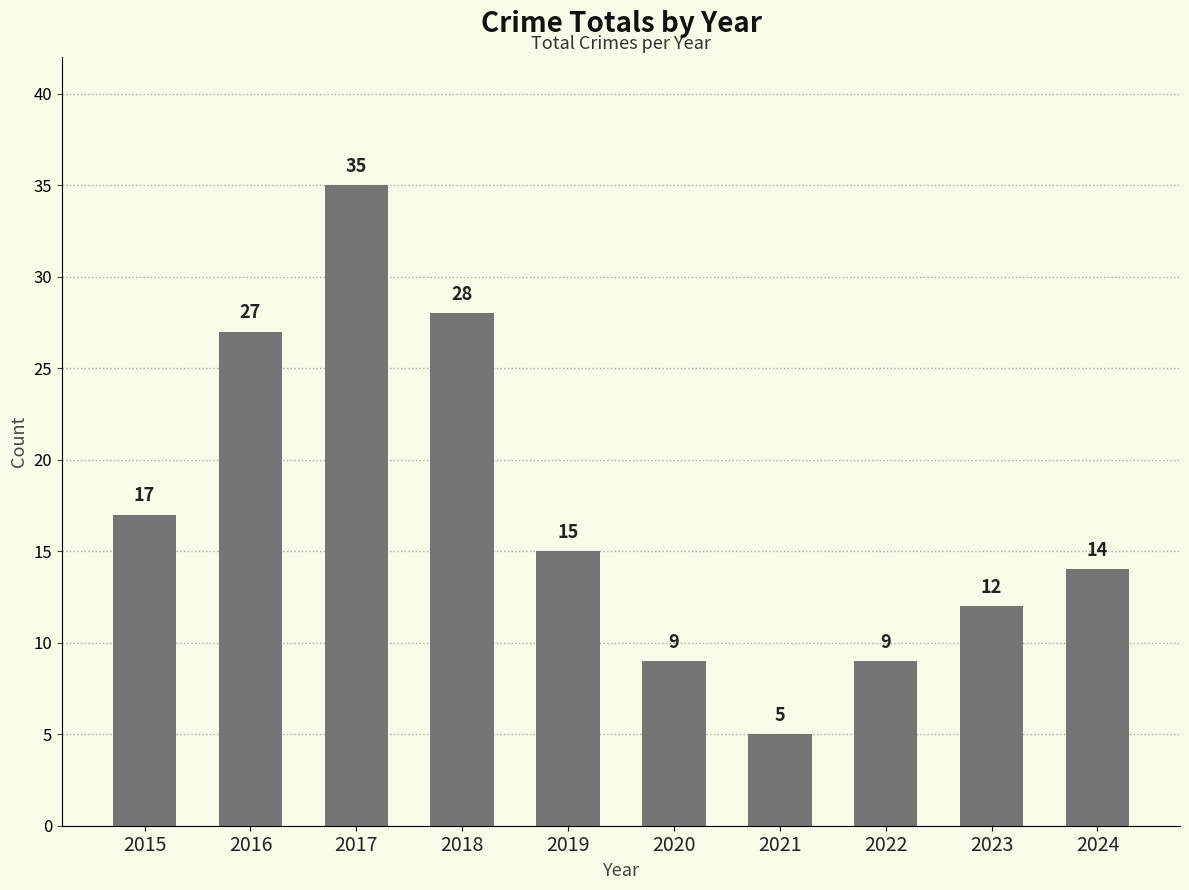

Which category has the lowest value across all series?

2021